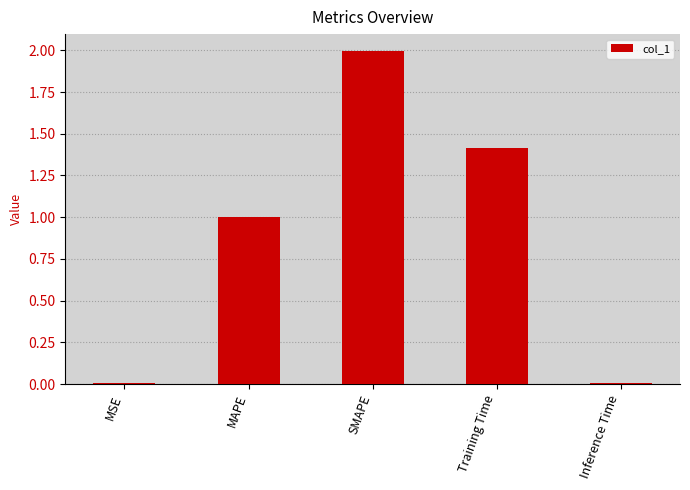

What is the difference between the values at SMAPE and MAPE?

1.0